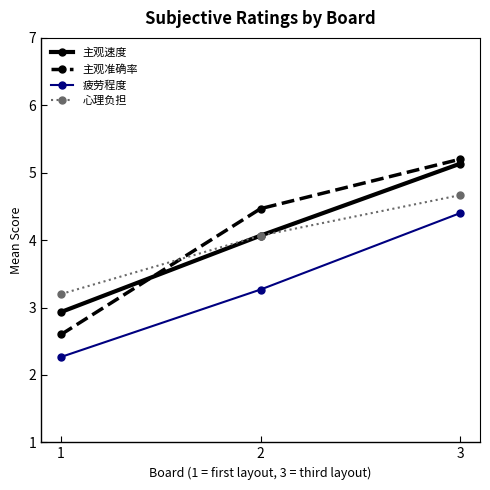

What is the minimum value shown in the chart?

2.3